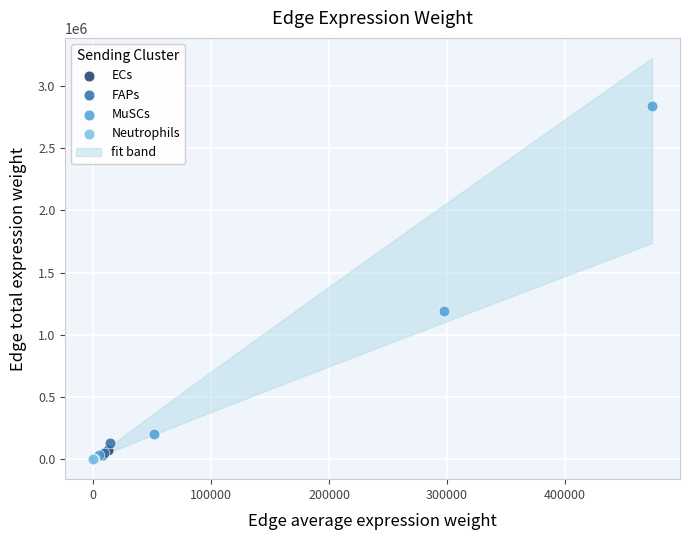

Which series reaches the maximum Y coordinate?

MuSCs